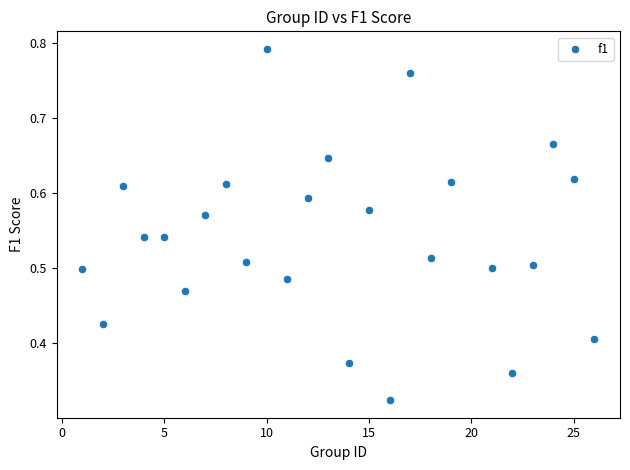

What is the range of X values (max minus min)?

25.0